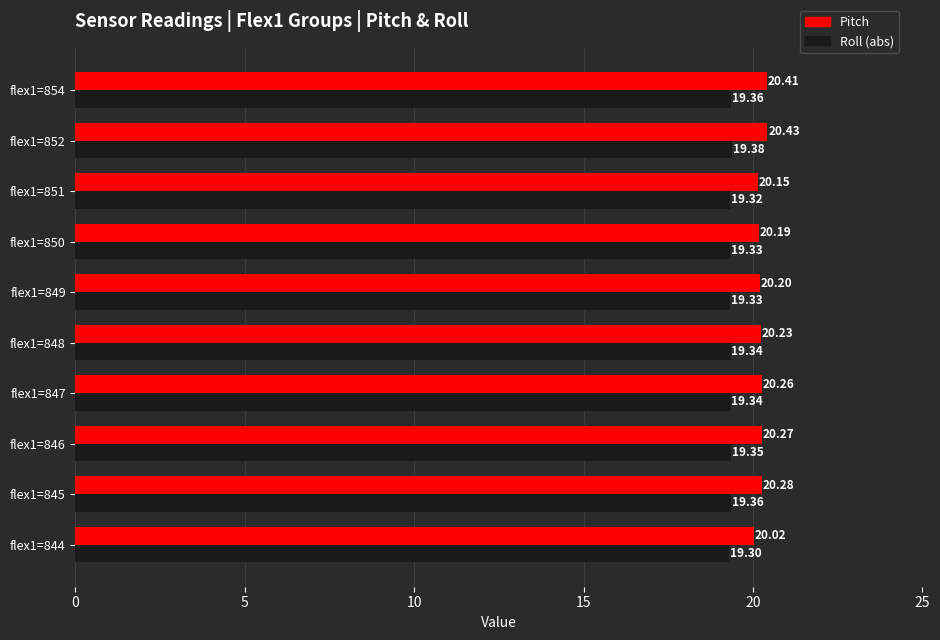

Which series changed the most between flex1=844 and flex1=847?

Pitch